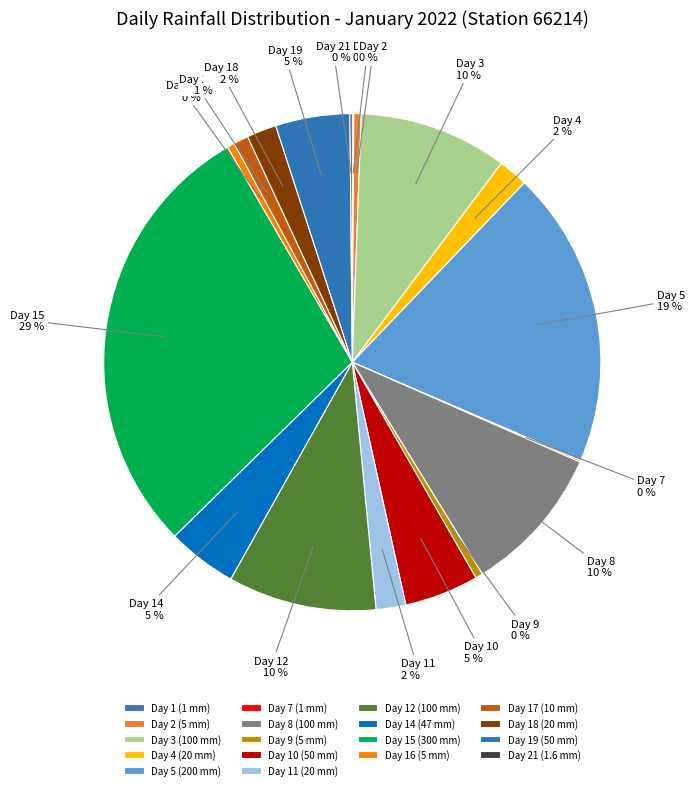

To the nearest percent, what is the average slice percentage?

6%